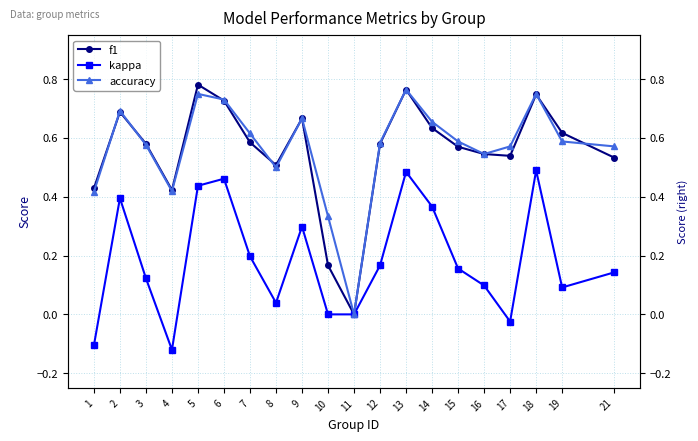

Between 13 and 17, which series saw the biggest shift?

kappa